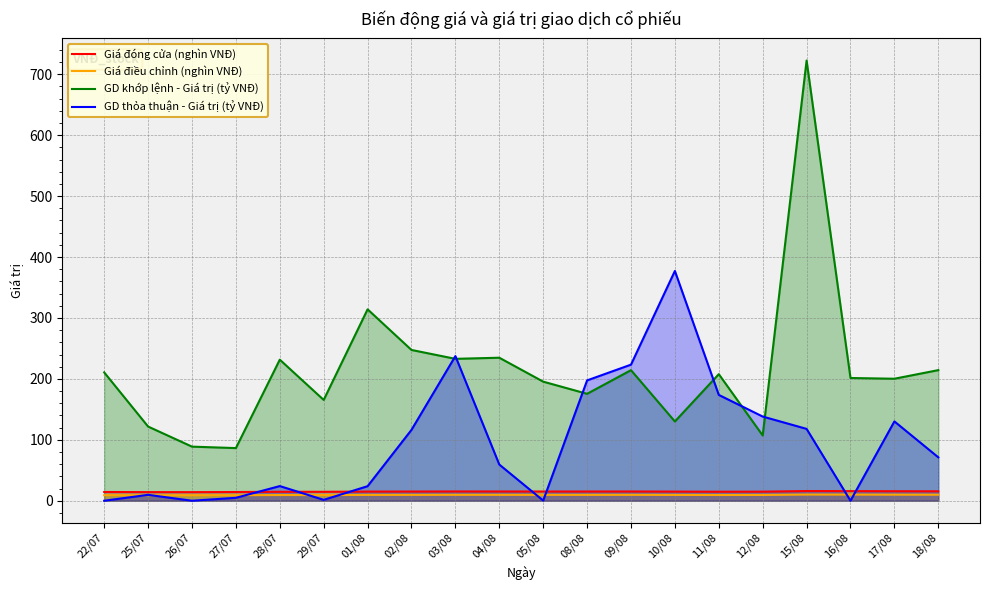

At which label does Giá điều chỉnh (nghìn VNĐ) reach its peak?

15/08